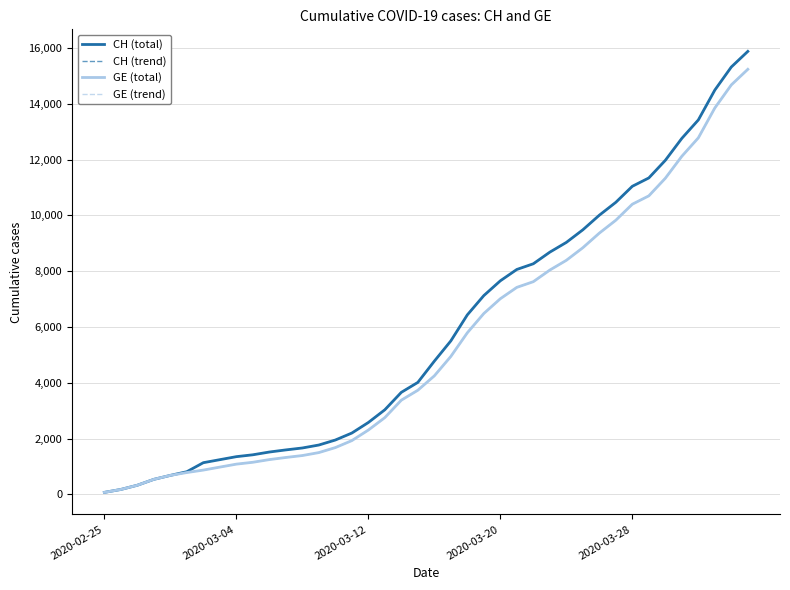

What is the value of the GE (trend) point at the 40th from the left?

15233